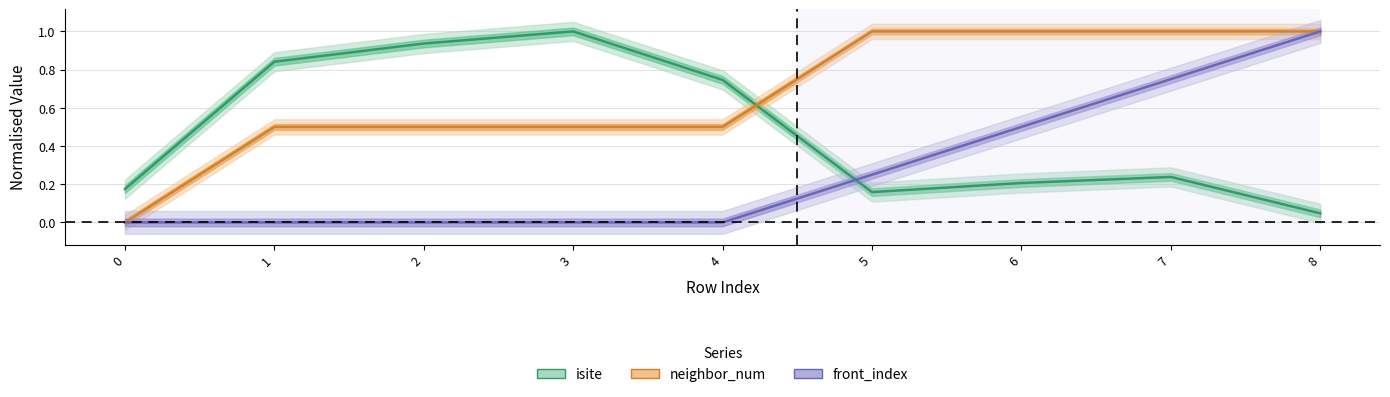

At which category does isite reach its first local peak?

3